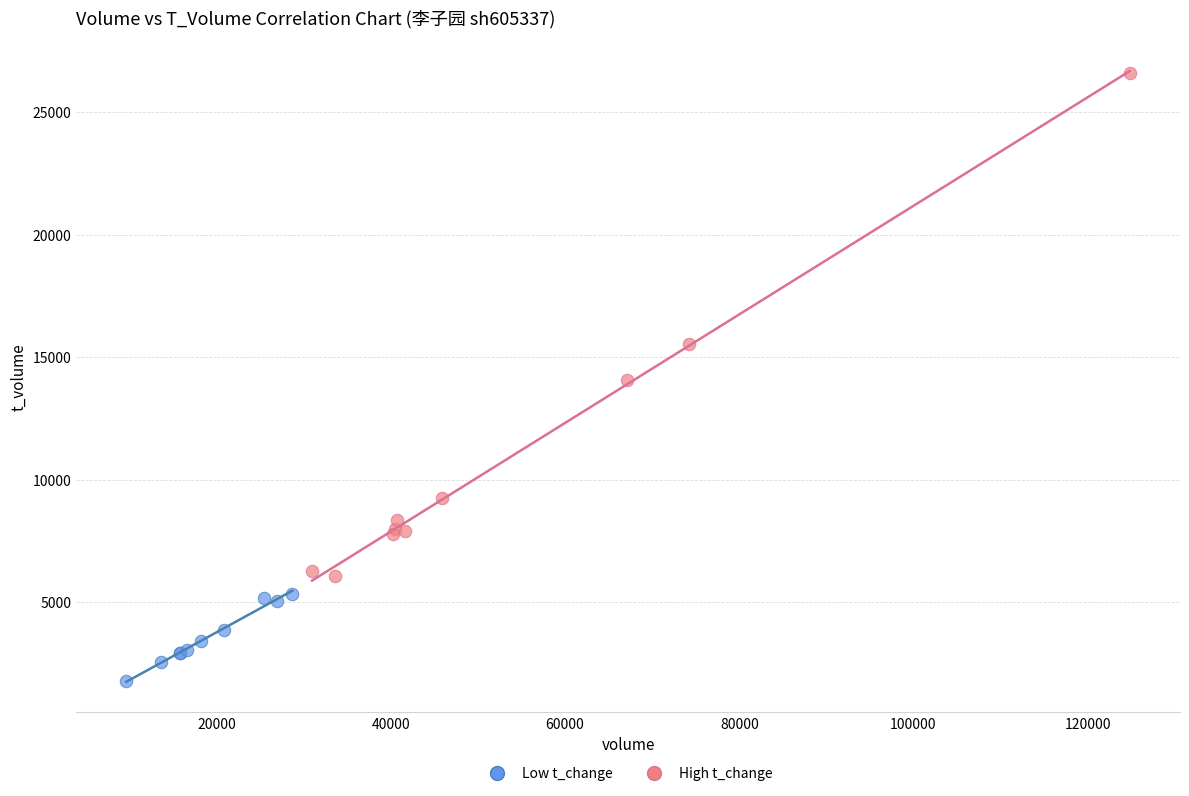

Which series reaches the maximum Y coordinate?

High t_change